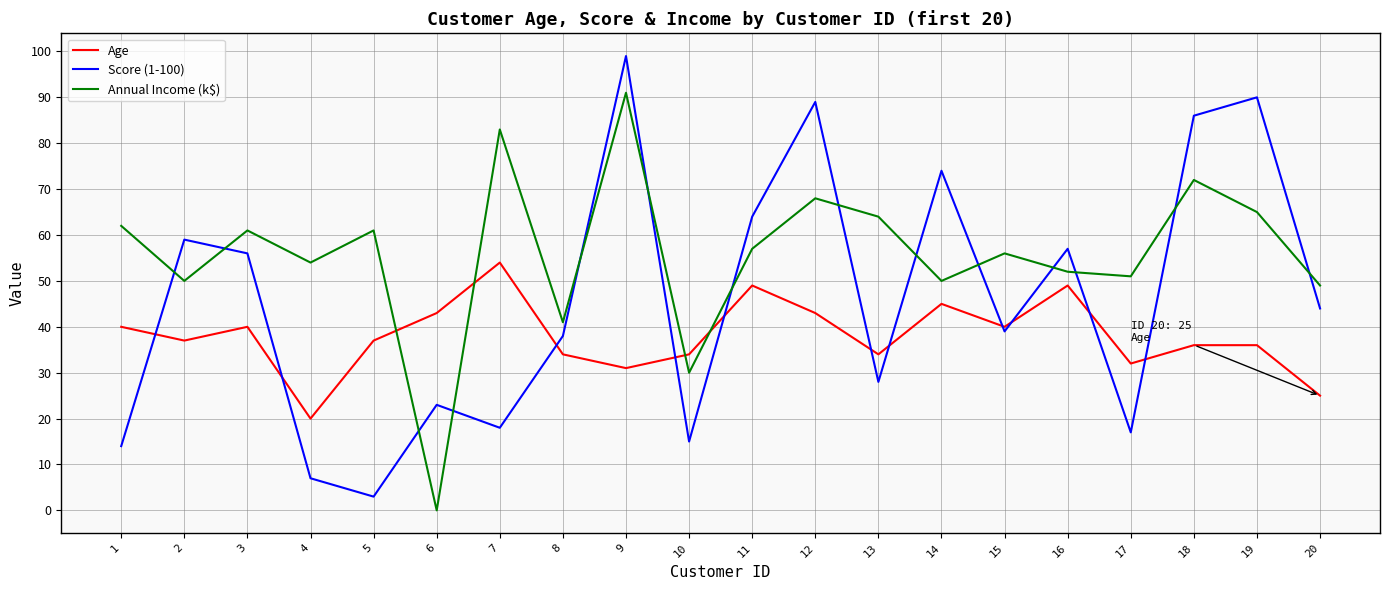

What is the difference between the maximum and minimum values in the Annual Income (k$) series?

91